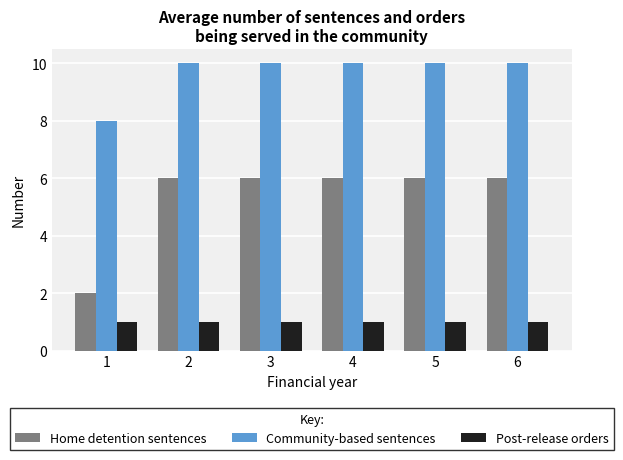

Reading left to right, transcribe all the data shown in this chart.

Home detention sentences: 1=2	2=6	3=6	4=6	5=6	6=6
Community-based sentences: 1=8	2=10	3=10	4=10	5=10	6=10
Post-release orders: 1=1	2=1	3=1	4=1	5=1	6=1